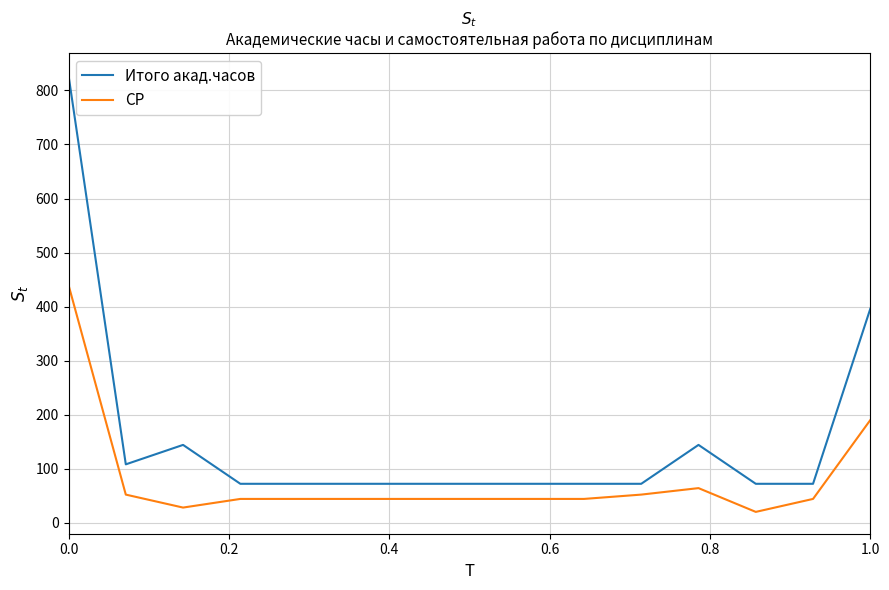

Which series has the widest spread of values?

Итого акад.часов